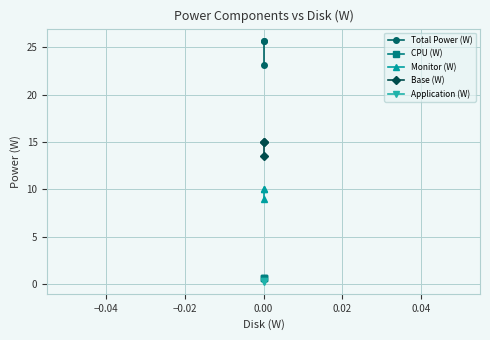

What is the smallest value displayed?

0.3